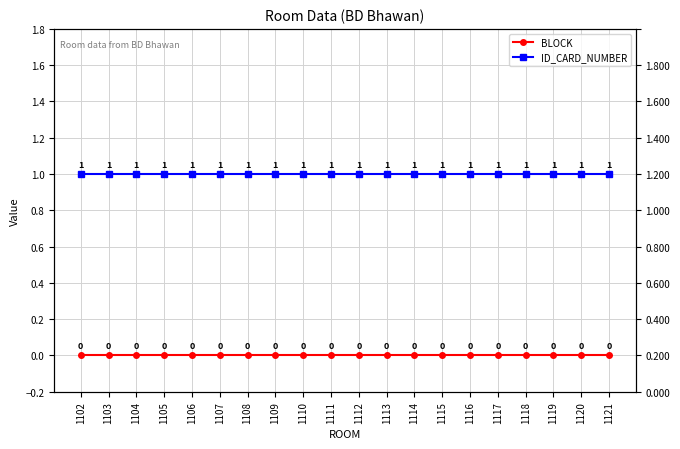

True or false: BLOCK and ID_CARD_NUMBER intersect in this chart.

False